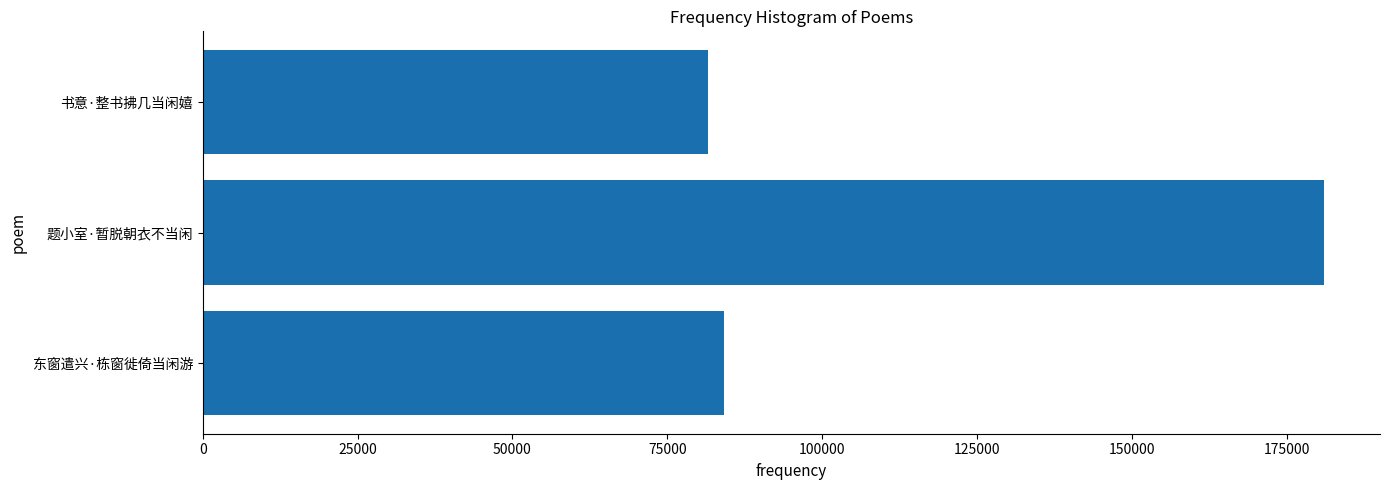

What is the greatest value displayed?

180973